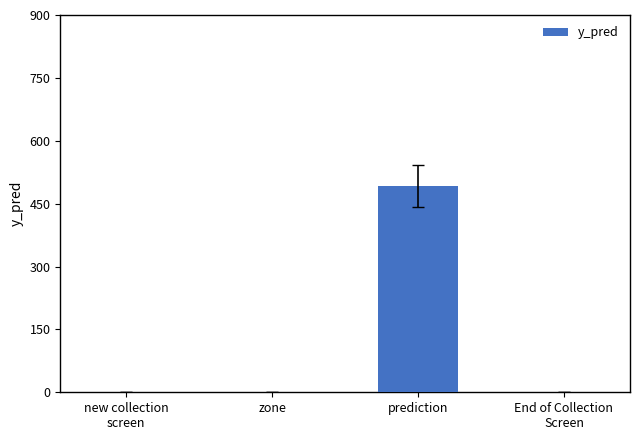

What is the sum of all values?

491.5